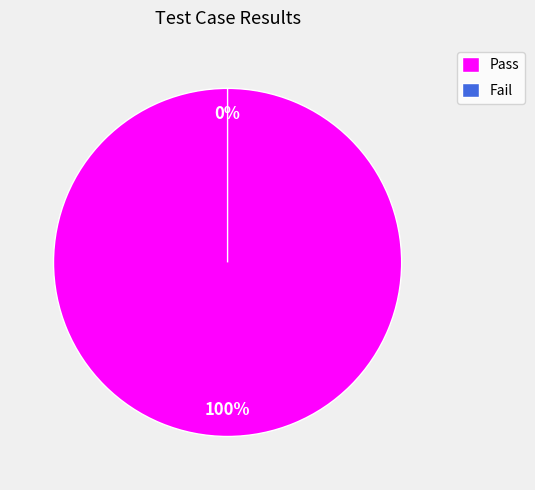

To the nearest percent, what is the difference between the largest and smallest slice percentages?

100%